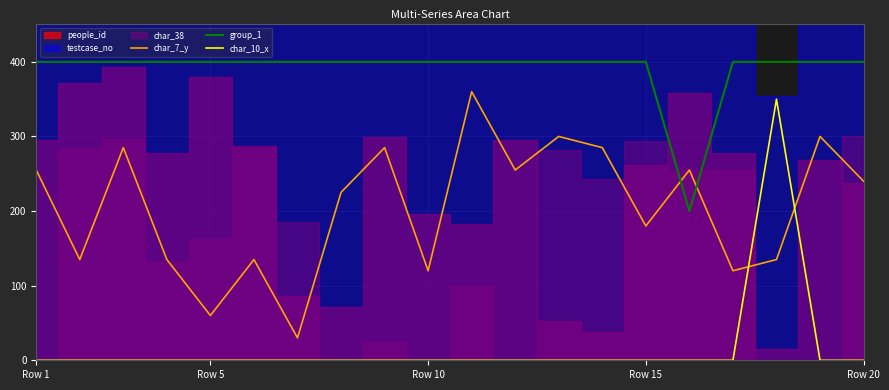

Which series ends up on top after the final intersection of char_10_x and char_7_y?

char_7_y